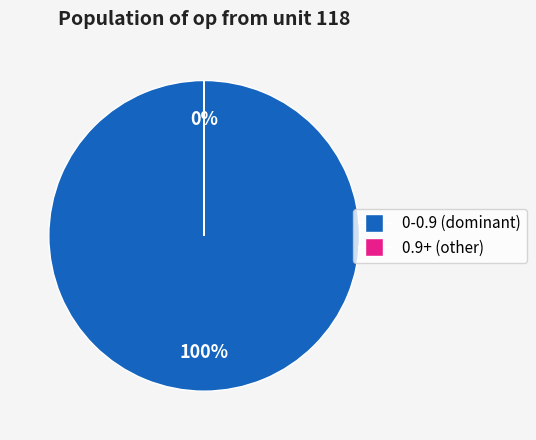

Does any single category account for the majority?

Yes